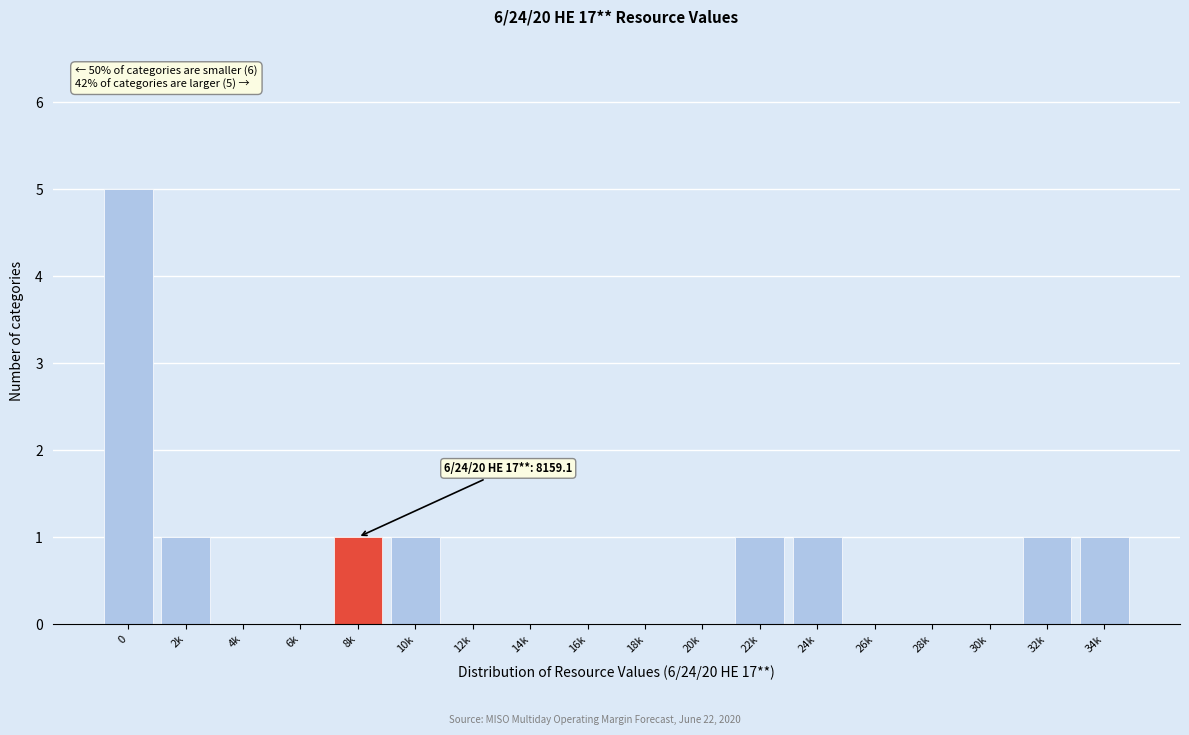

Reading left to right, extract all data points from this chart.

0=5	2k=1	4k=0	6k=0	8k=1	10k=1	12k=0	14k=0	16k=0	18k=0	20k=0	22k=1	24k=1	26k=0	28k=0	30k=0	32k=1	34k=1